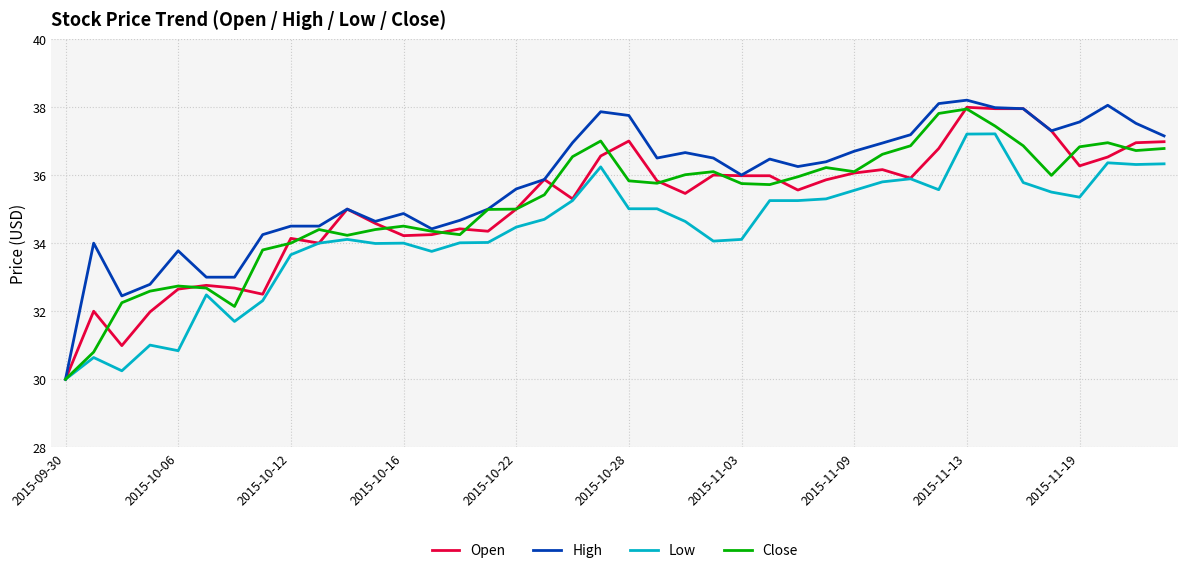

Which series has the largest total across all categories?

High